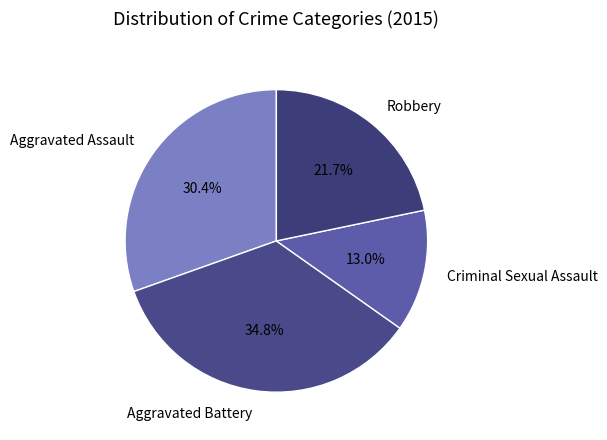

Is there any slice that represents more than half of the pie?

No